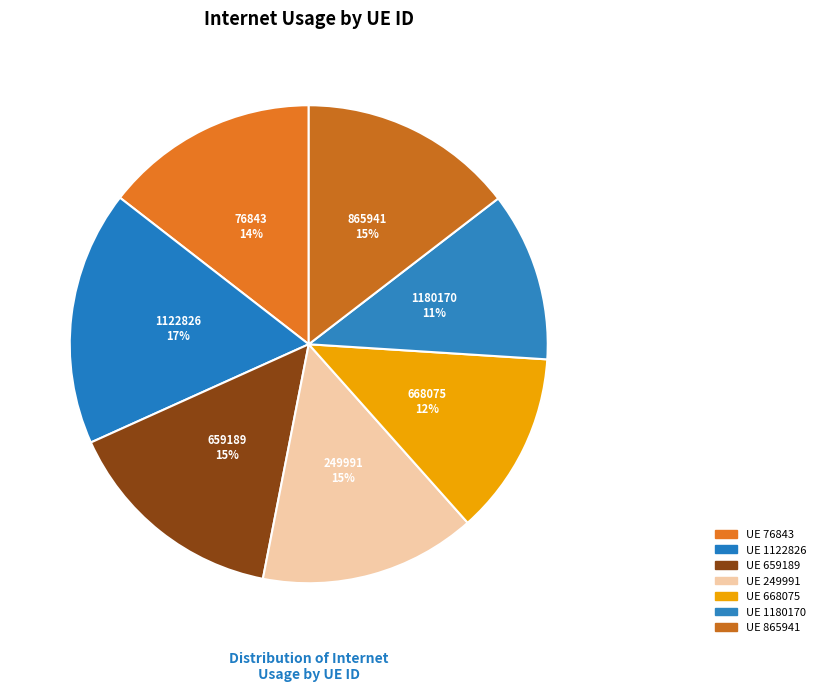

How many segments does this pie chart have?

7